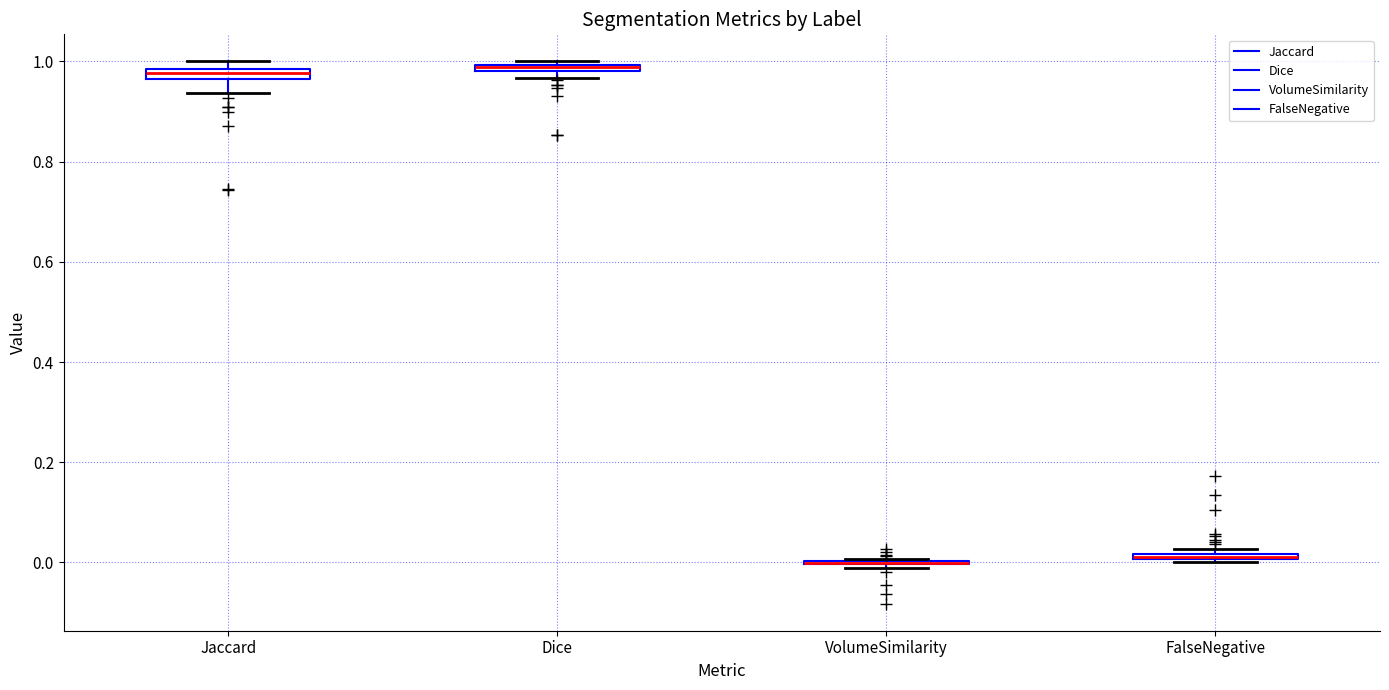

Where is the upper edge of the box for Jaccard on the y-axis? The values are not printed on the chart, so give them approximately, as read against the axis.

0.98